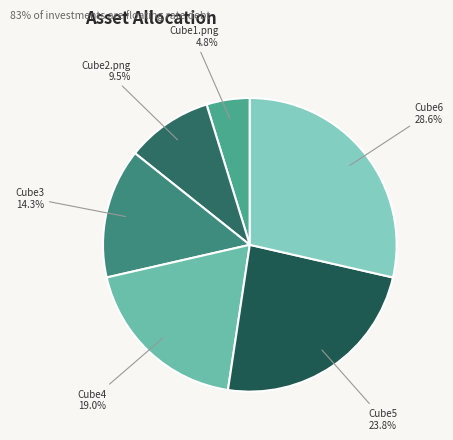

Which category has the smallest portion of the pie?

Cube1.png